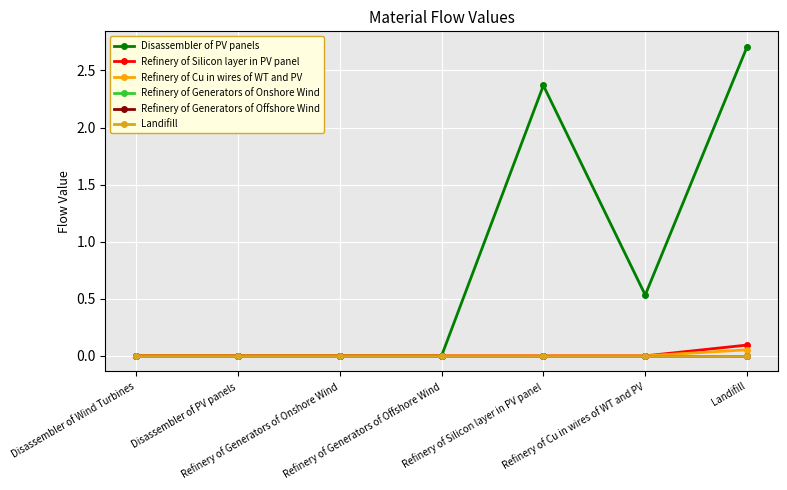

The Disassembler of PV panels series shows 0.0 at Disassembler of PV panels. True or false?

True